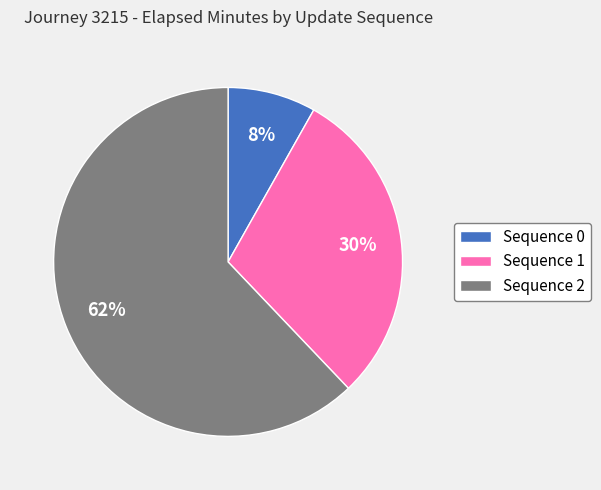

To the nearest percent, what is the combined percentage of Sequence 1 and Sequence 2?

92%